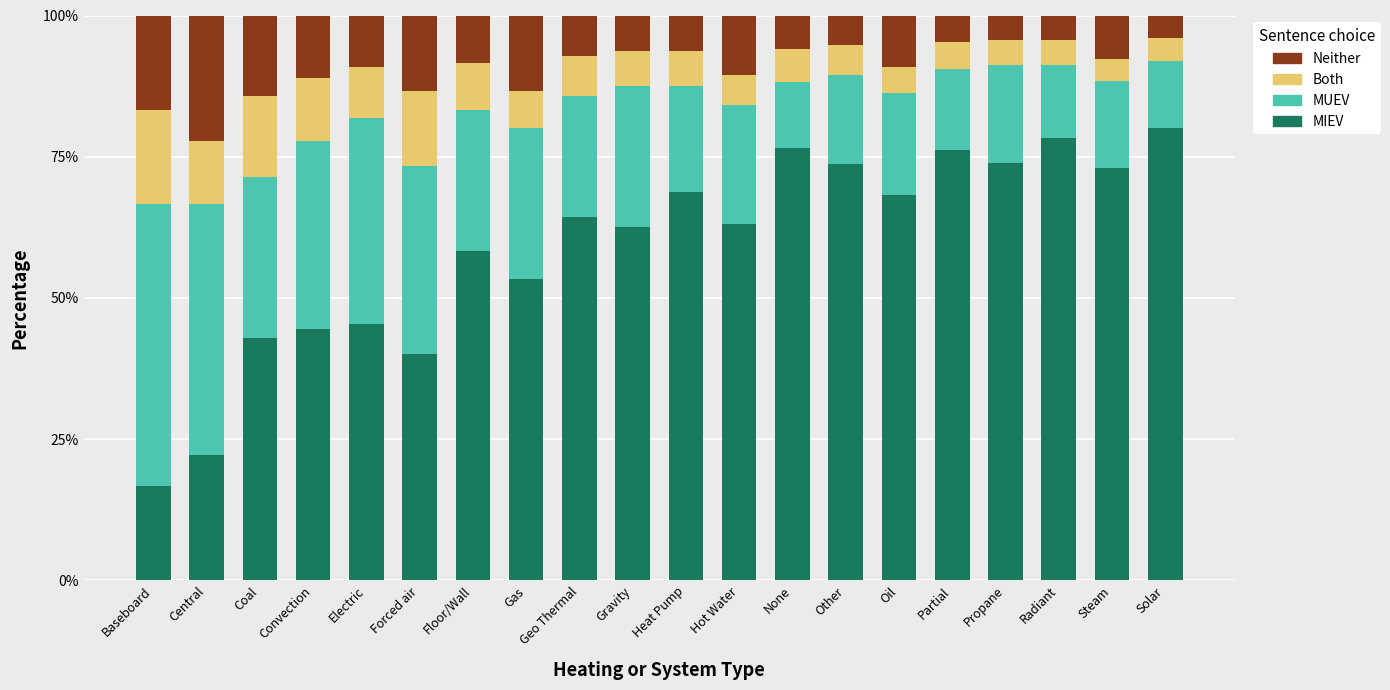

What is the average value of the MIEV series?

59.1